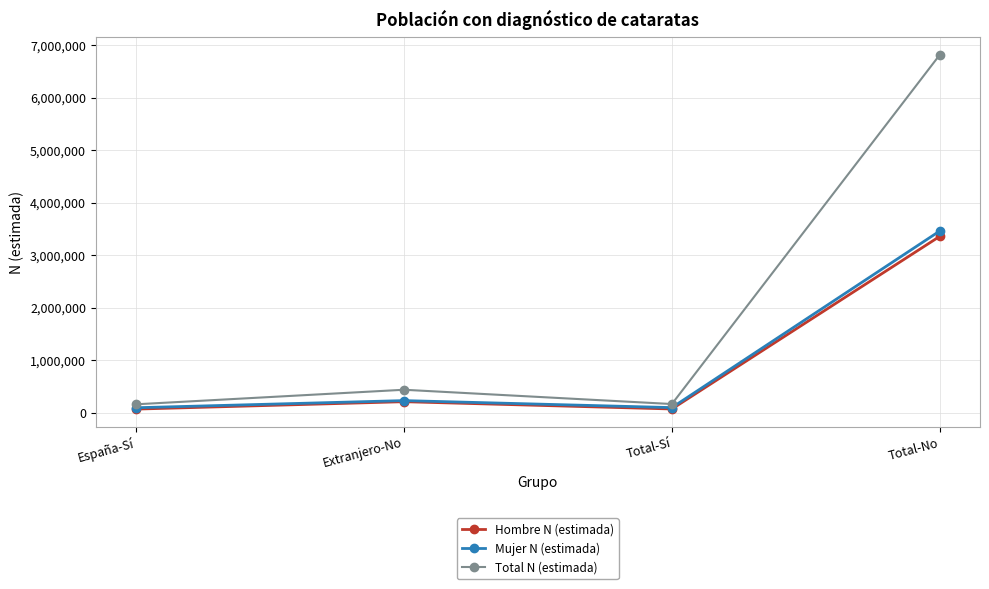

At which category is the sum across all series the highest?

Total-No